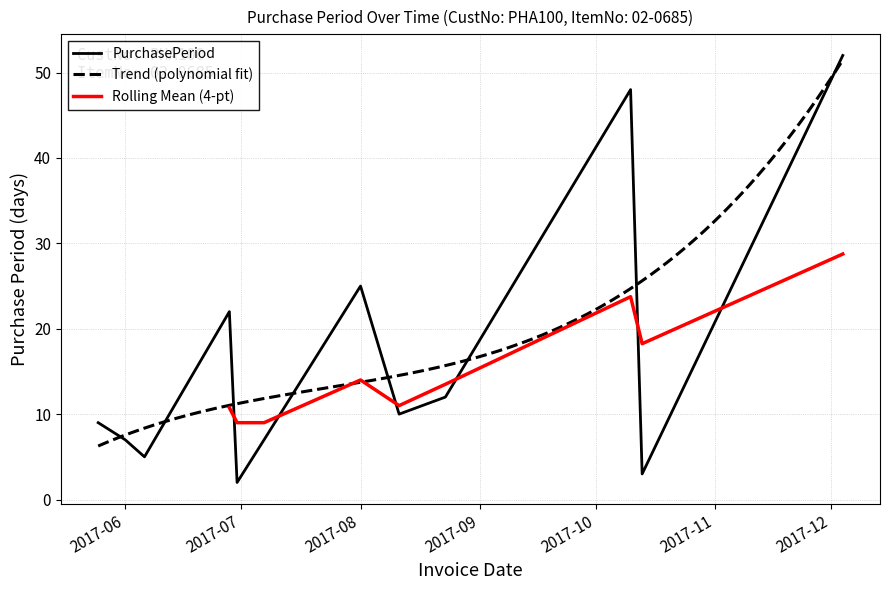

What is the change in value from 2017-06-06 to 2017-10-10?

+43